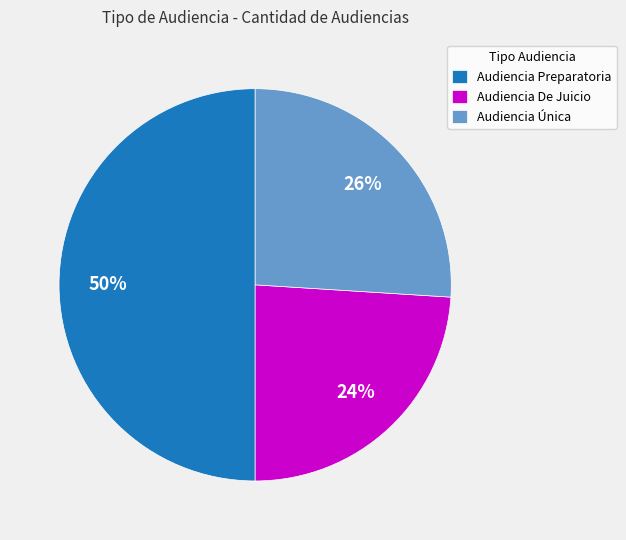

How many slices are in this pie chart?

3